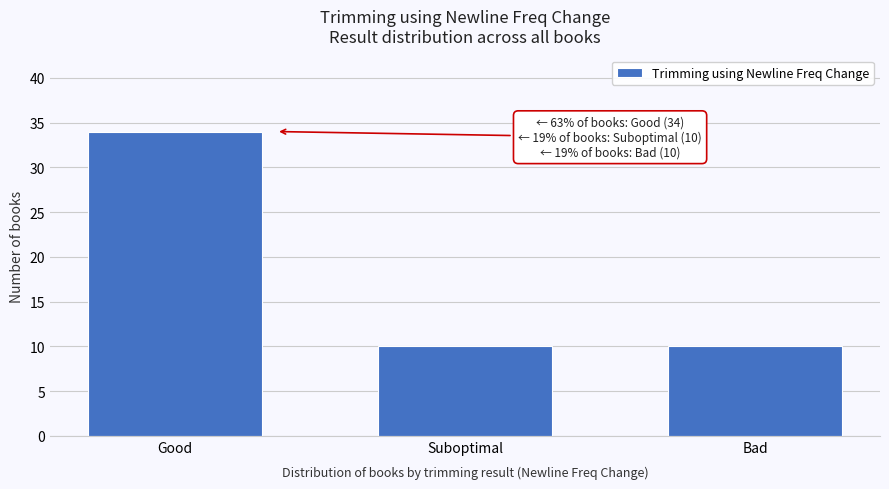

Reading left to right, what are all the values shown in this chart?

34	10	10